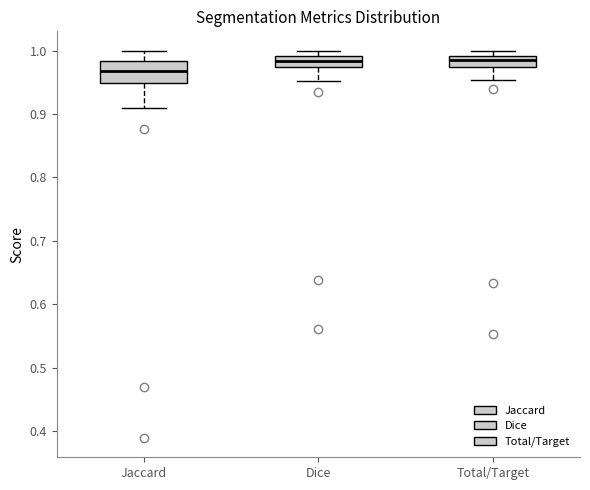

Where is the lower edge of the box for Jaccard on the y-axis? The values are not printed on the chart, so give them approximately, as read against the axis.

0.95